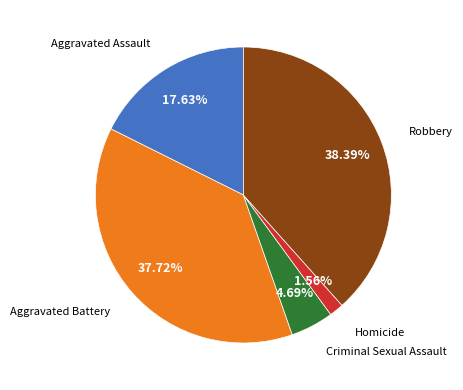

Is it true that Robbery is 31% of the pie?

False